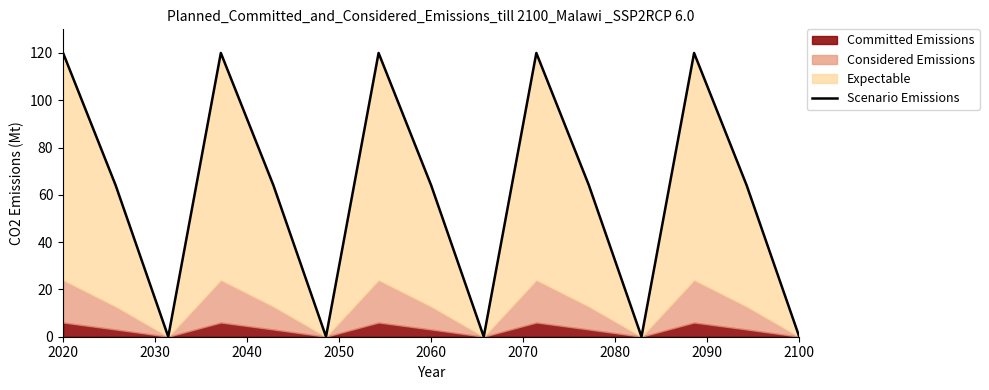

What is the highest value of the Scenario Emissions series?

120.0